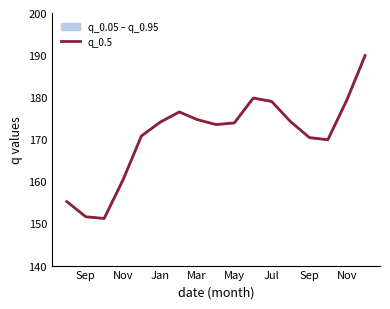

What is the value of the 10th point from the left?

173.9